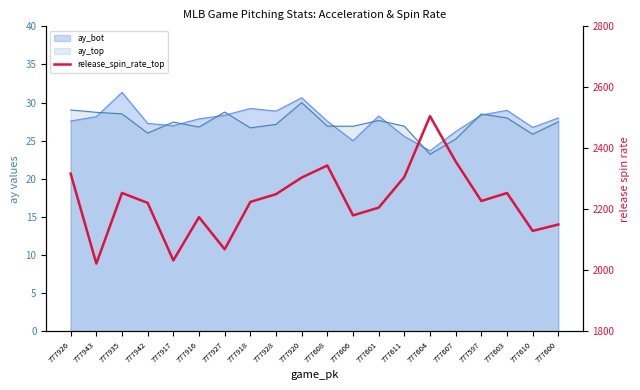

Which has a higher value, 777916 or 777918?

777918